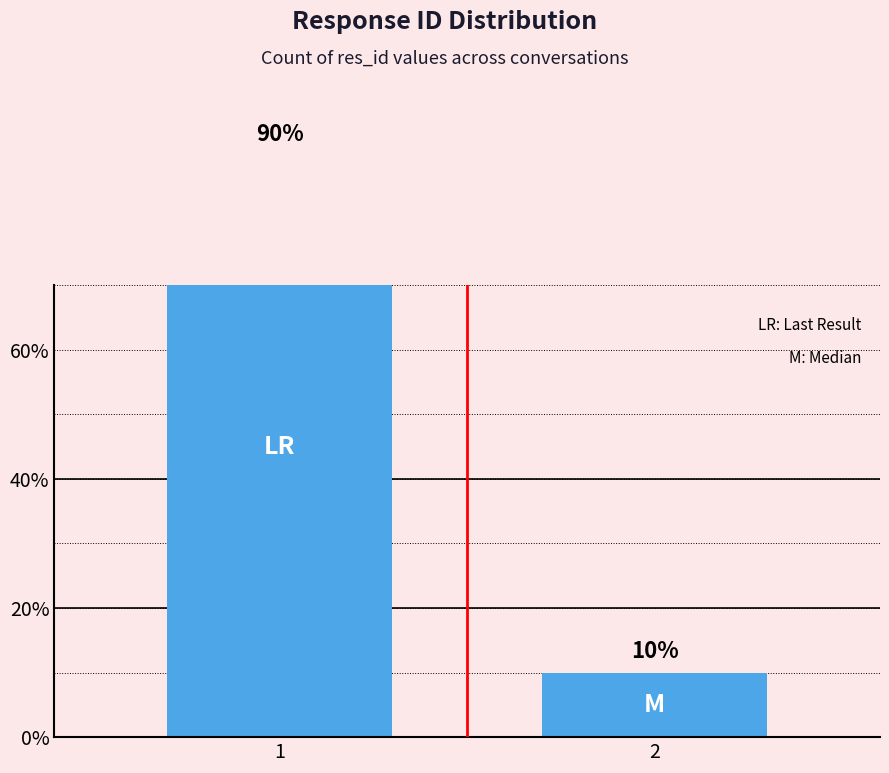

What is the average value?

50